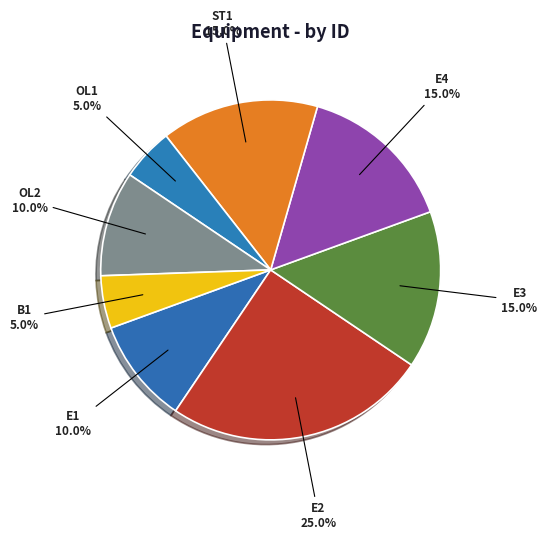

Does E4 account for over 50% of the chart?

No